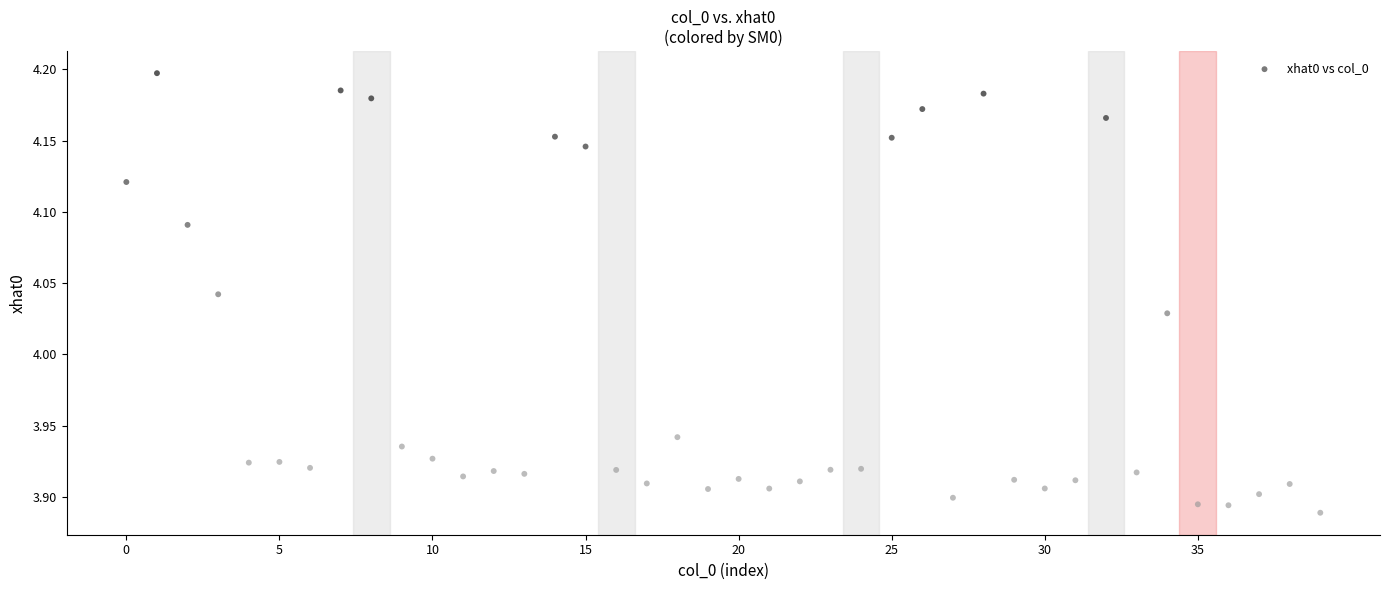

What is the range of Y values (max minus min)?

0.3